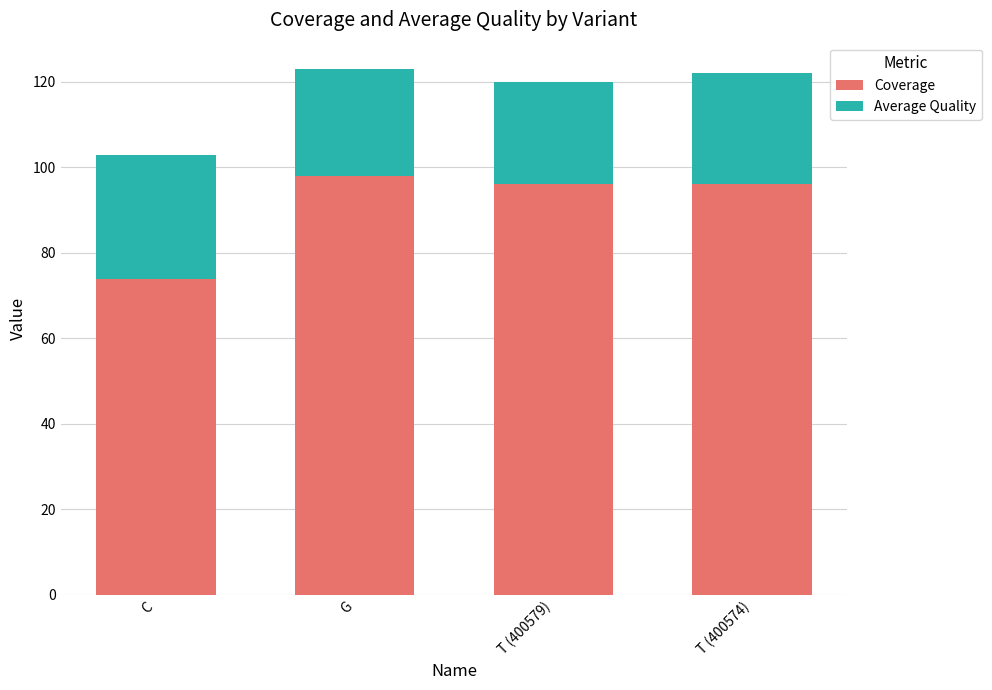

Reading left to right, transcribe the values for Coverage.

74	98	96	96